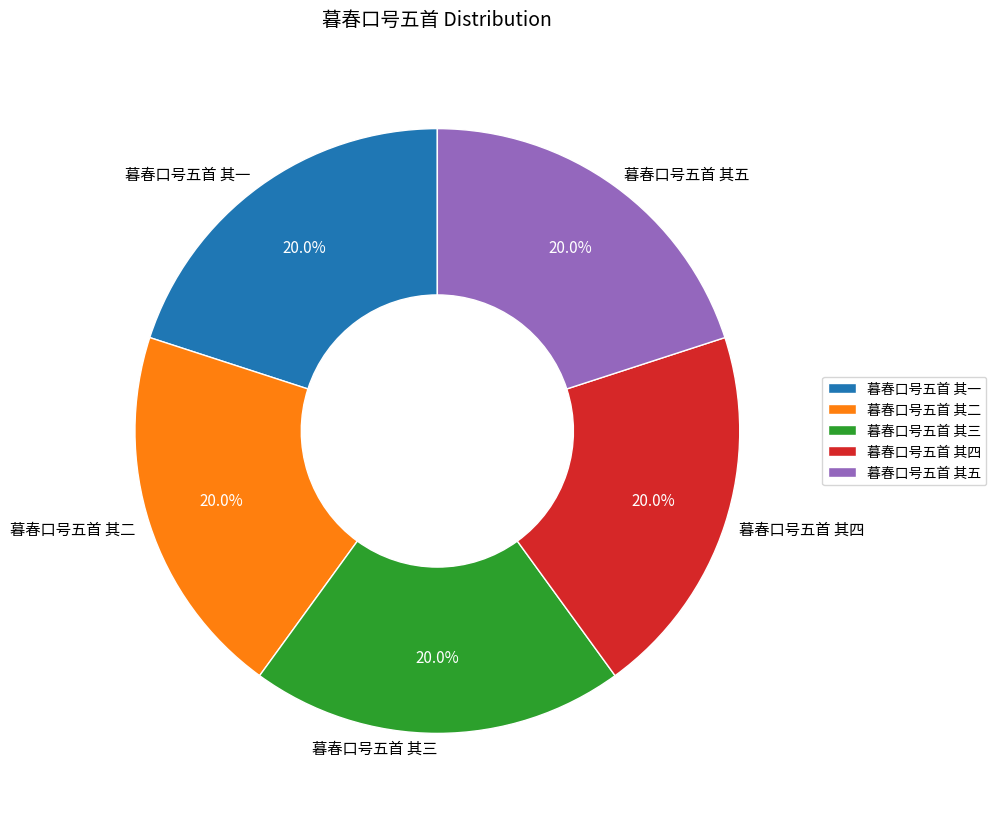

What is the ratio of the value at 暮春口号五首 其二 to the value at 暮春口号五首 其四?

1.0